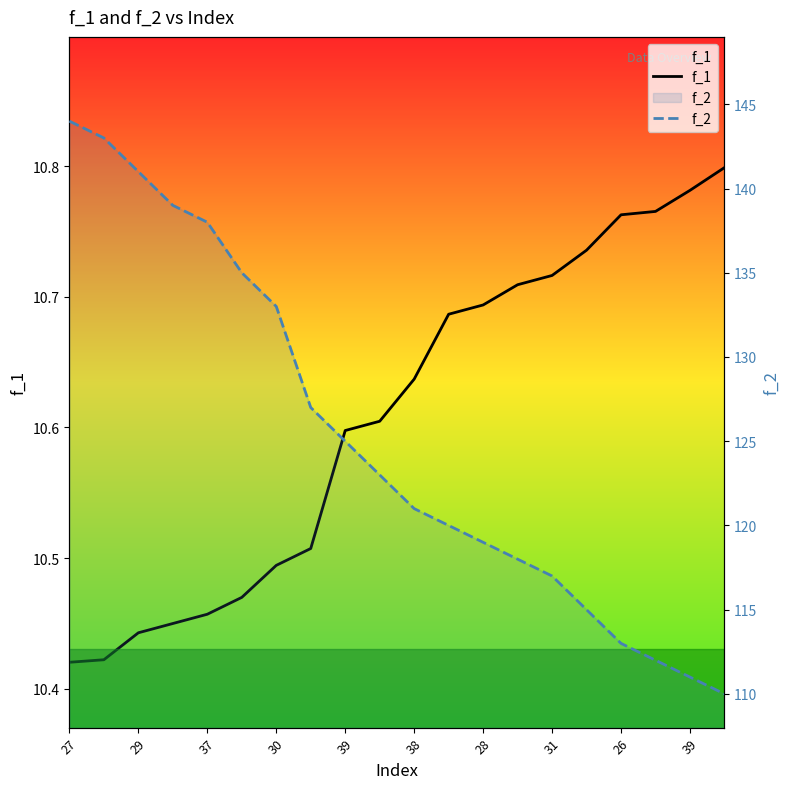

What are all the series names shown in the legend?

f_1, f_2